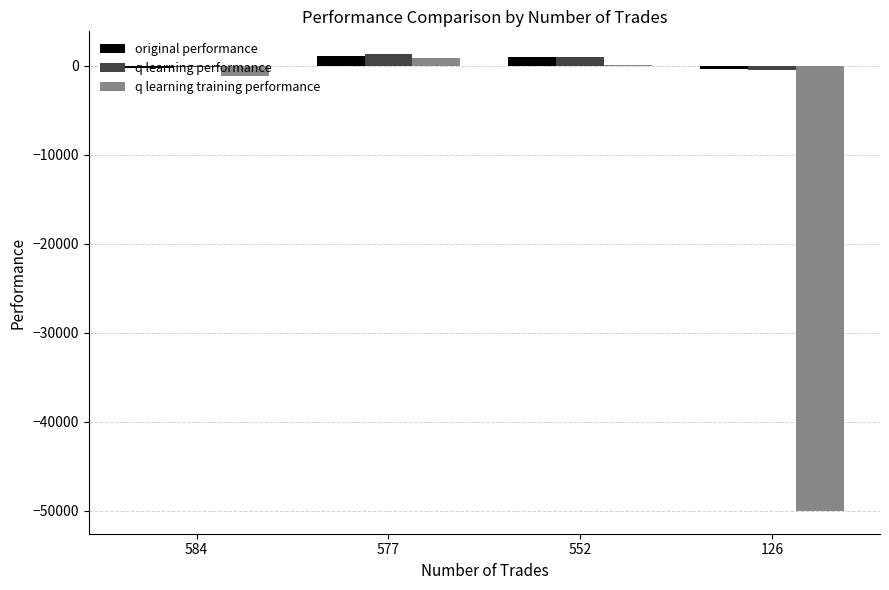

What is the highest value of the q learning performance series?

1289.7